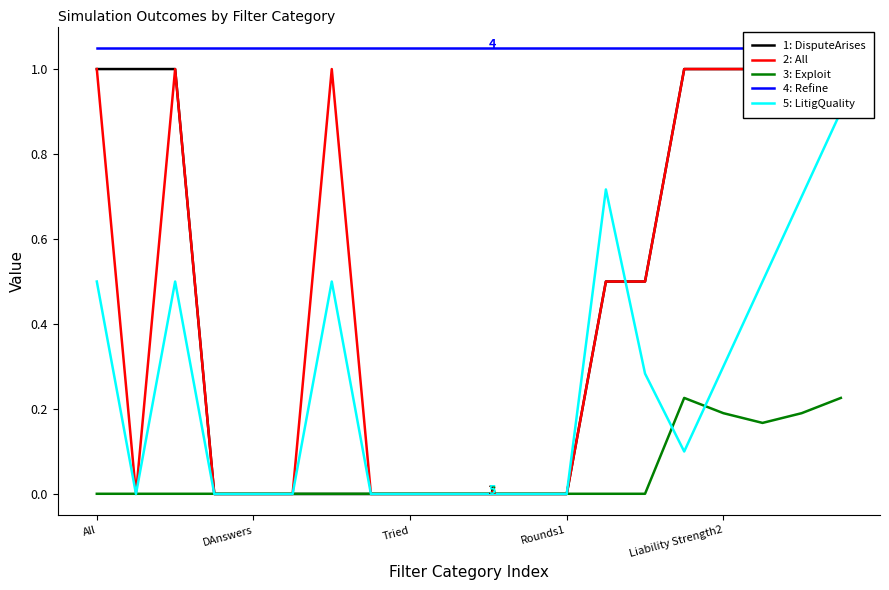

What is the highest value of the 3: Exploit series?

0.2